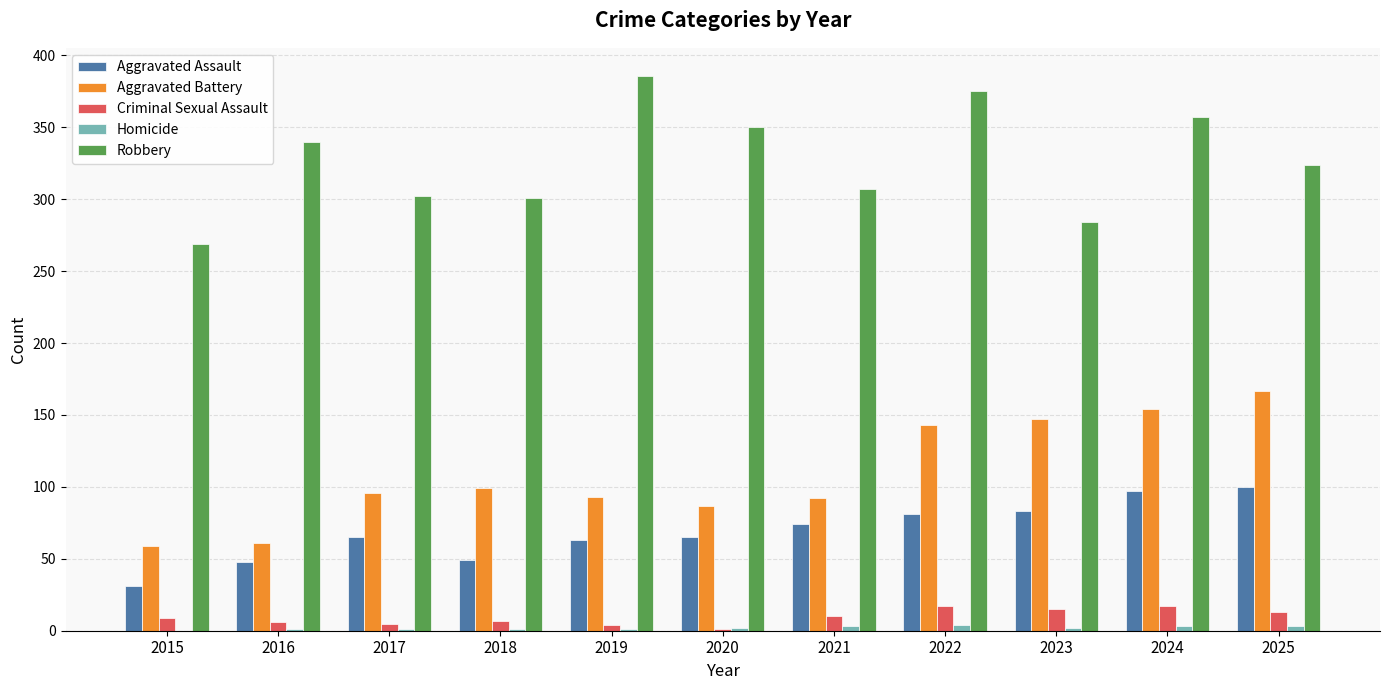

Is the value of Criminal Sexual Assault at 2016 greater than the value of Aggravated Battery at 2025?

No